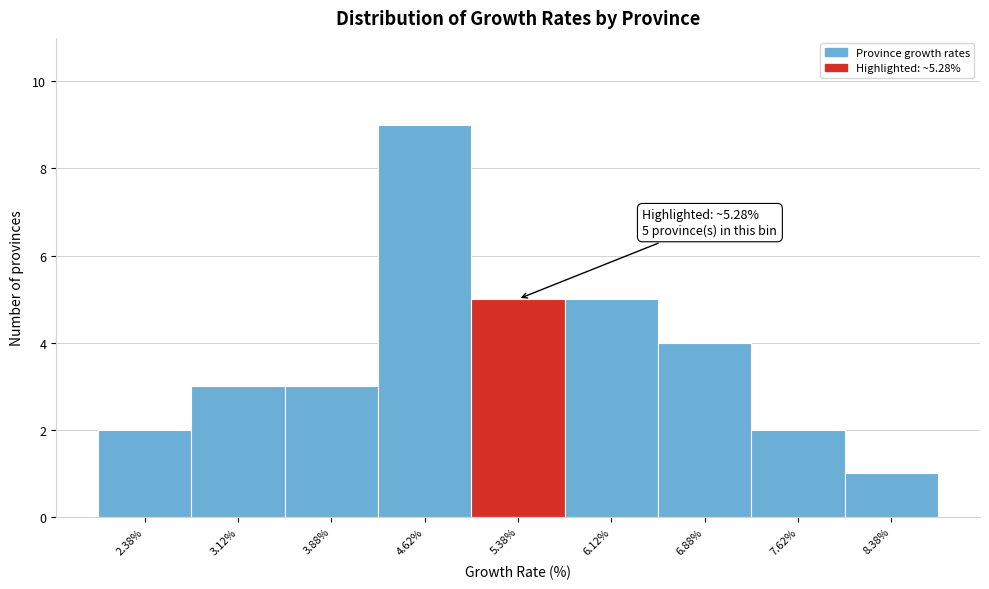

Which range on the x-axis has the tallest bar?

4.25 to 5.00